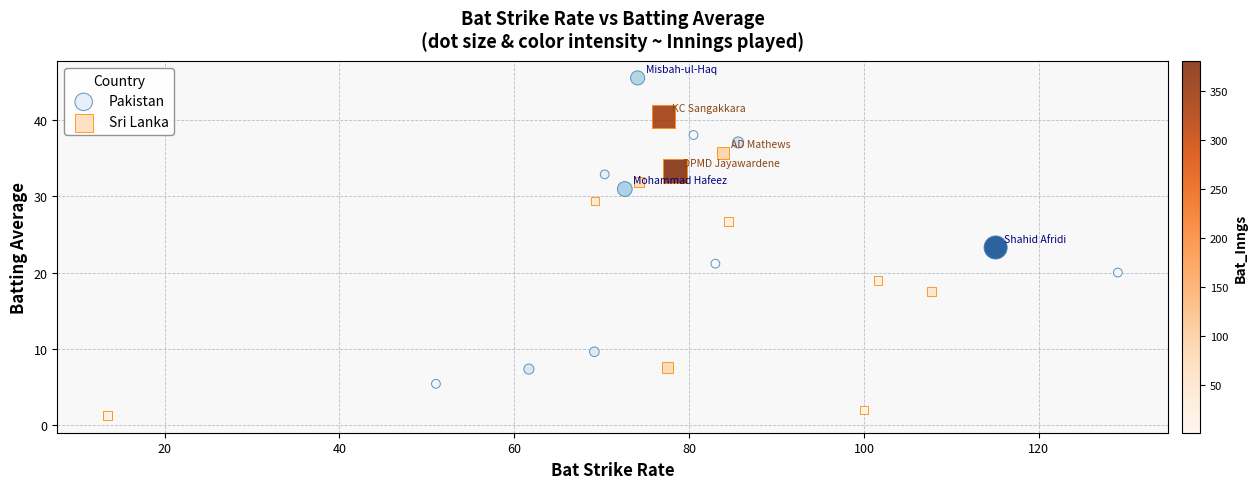

Which series reaches the maximum Y coordinate?

Pakistan